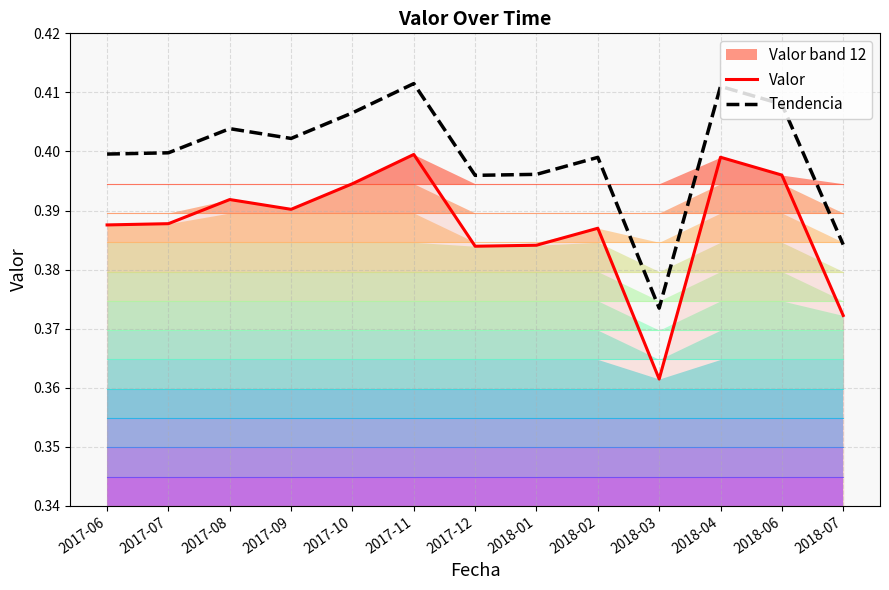

True or false: Valor and Tendencia cross at least once.

False